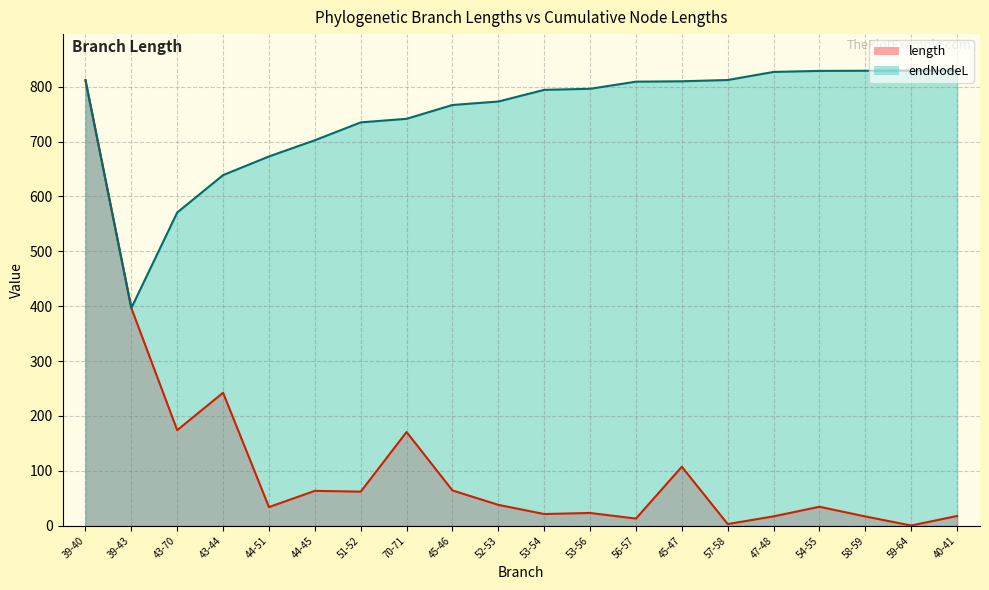

True or false: length has a value of 8.0 at 40-41.

False